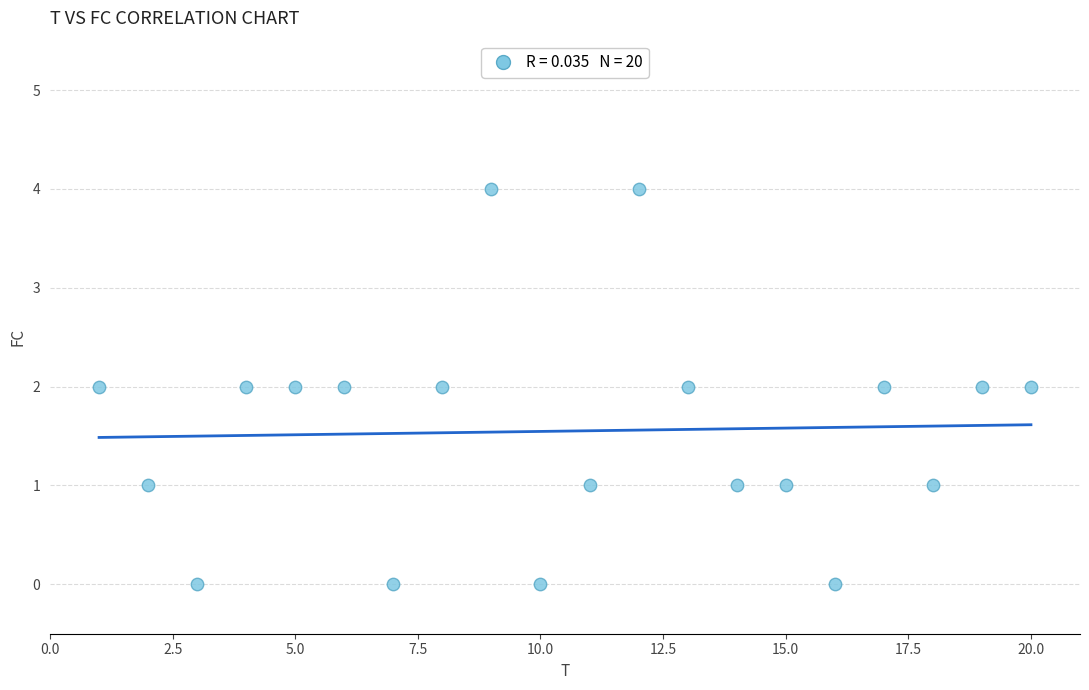

What is the range of X values (max minus min)?

19